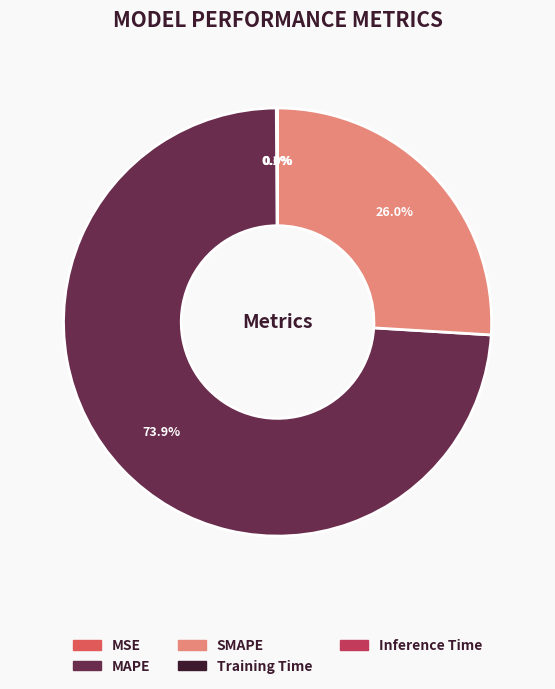

What is the largest slice in the pie chart?

MAPE